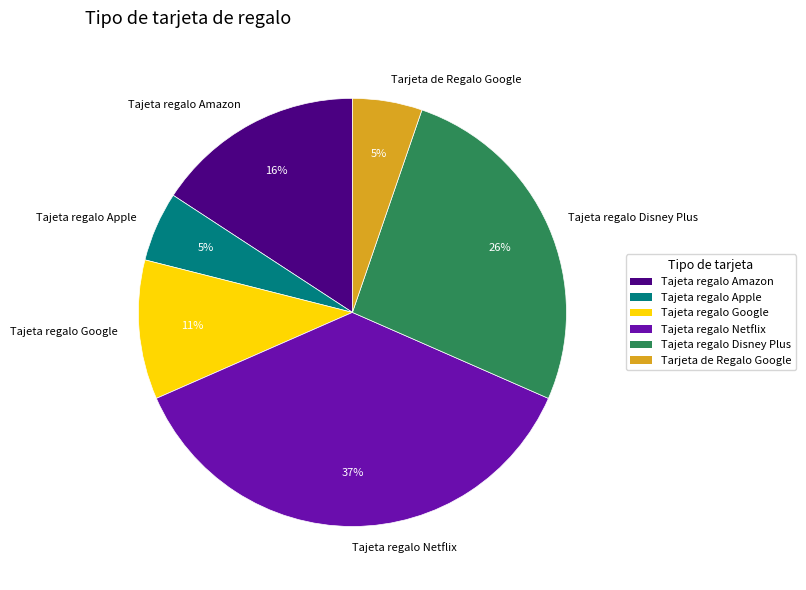

Which category has the biggest portion of the pie?

Tajeta regalo Netflix